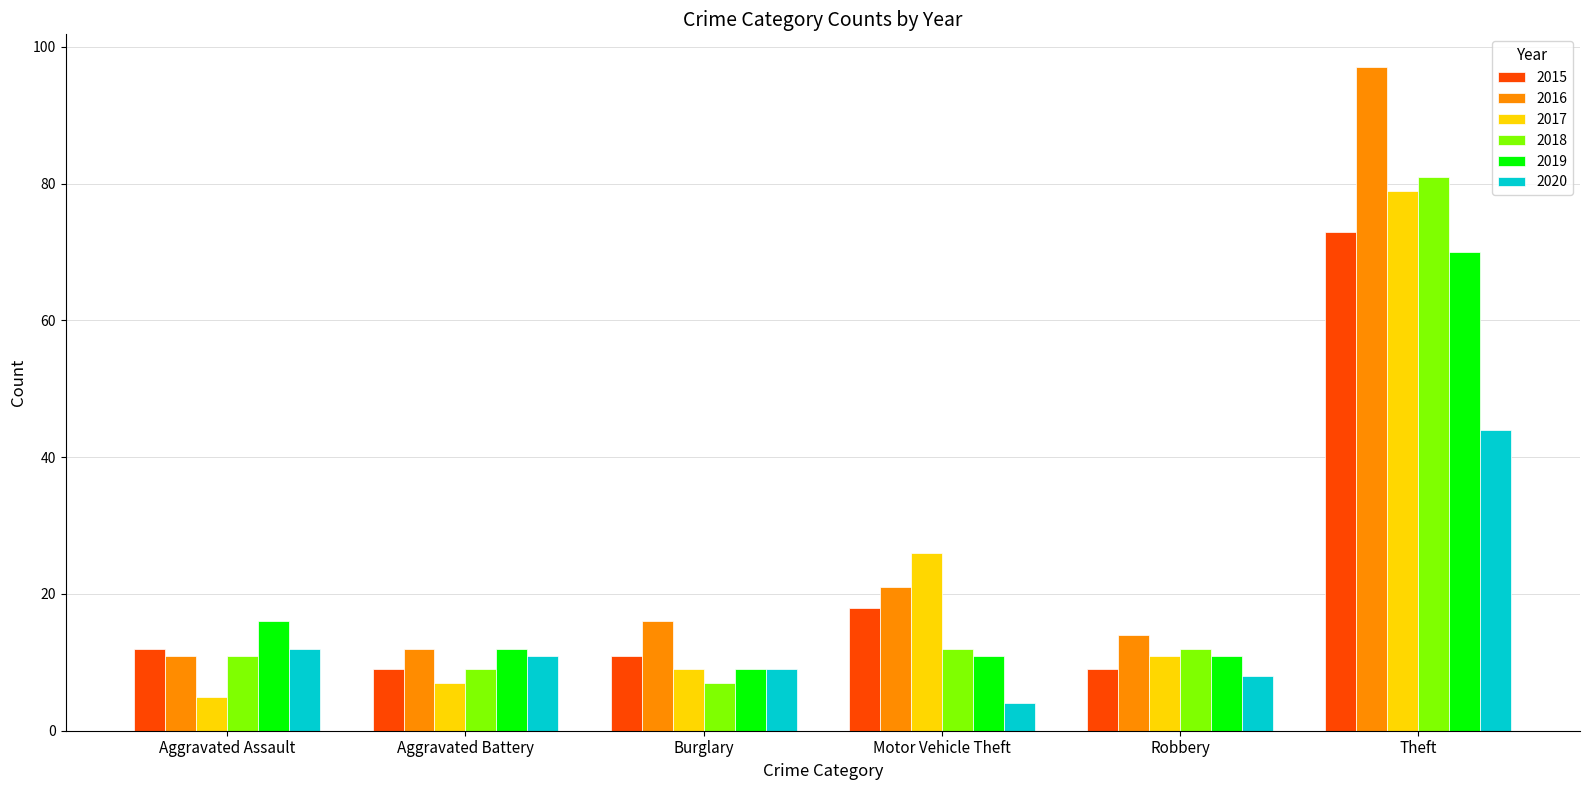

What position from the right is Aggravated Assault?

6